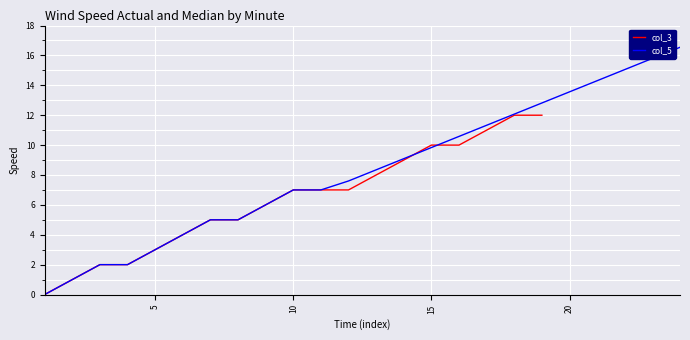

True or false: col_5 has a value of 2.5 at 15.

False